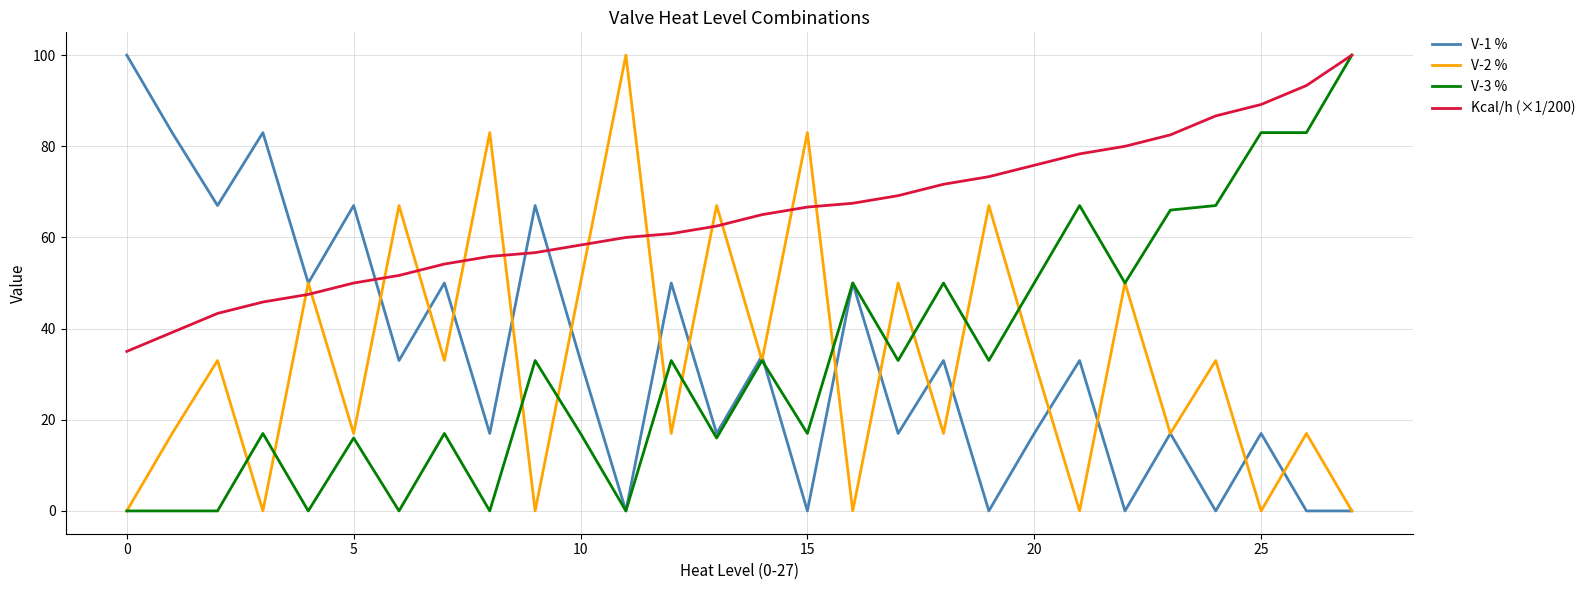

What is the sum of all V-1 % values?

935.0